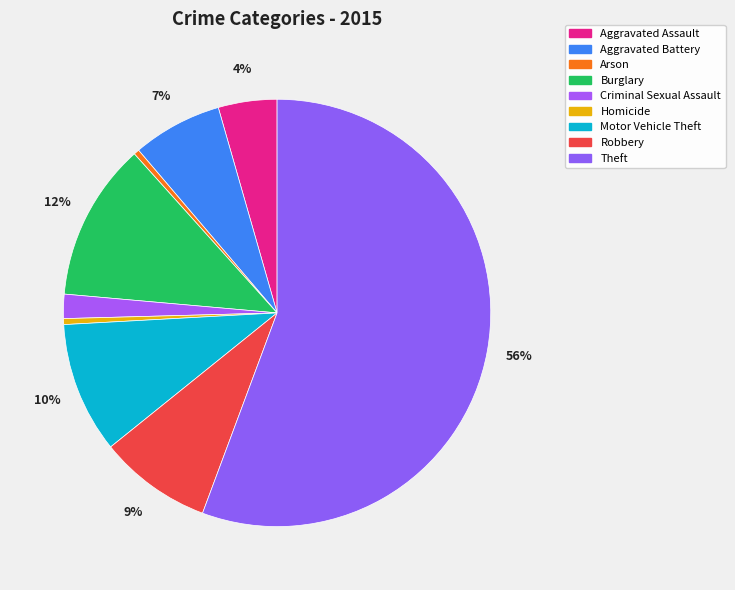

Which slice represents more than half of the pie?

Theft